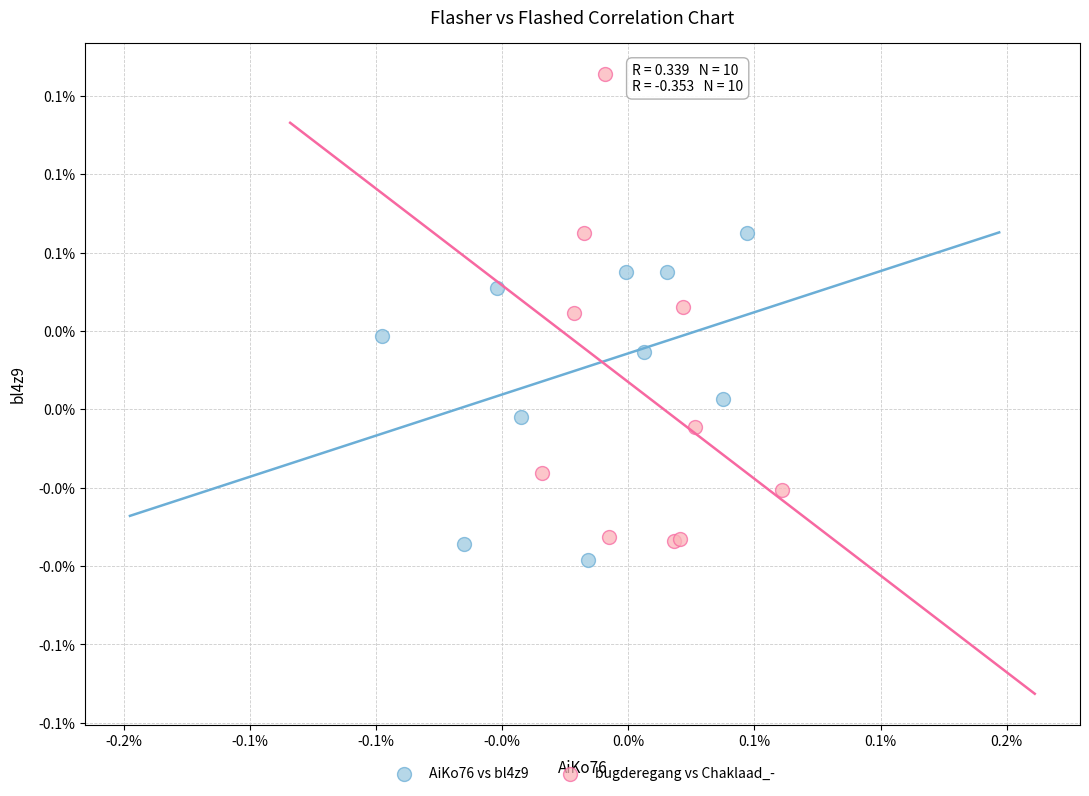

Which series contains the lowest Y value?

AiKo76 vs bl4z9